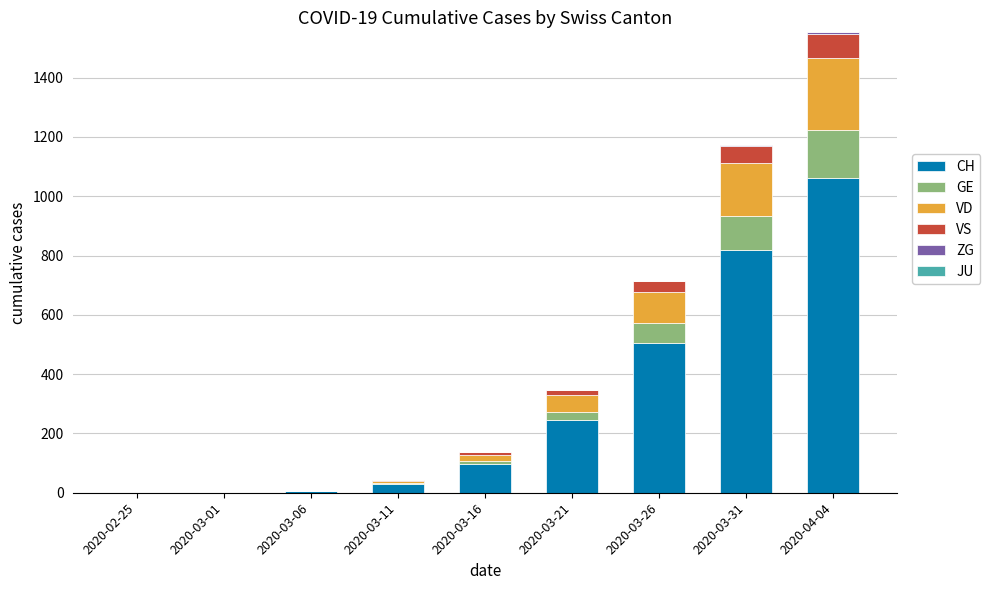

At which label is CH closest to 530?

2020-03-26